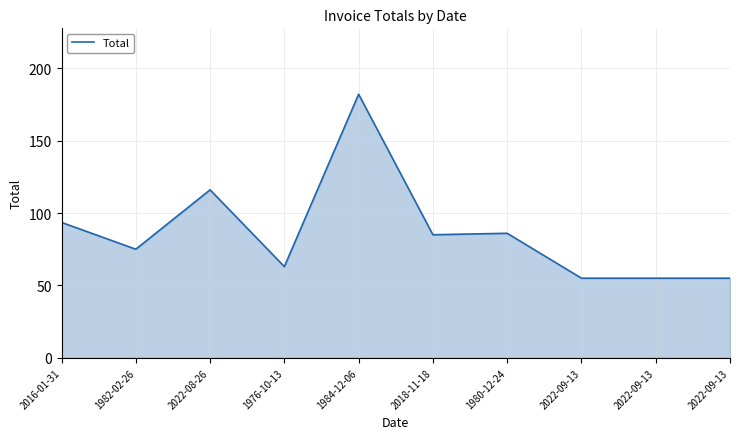

True or false: there are more than 1 points higher than both neighbors.

True